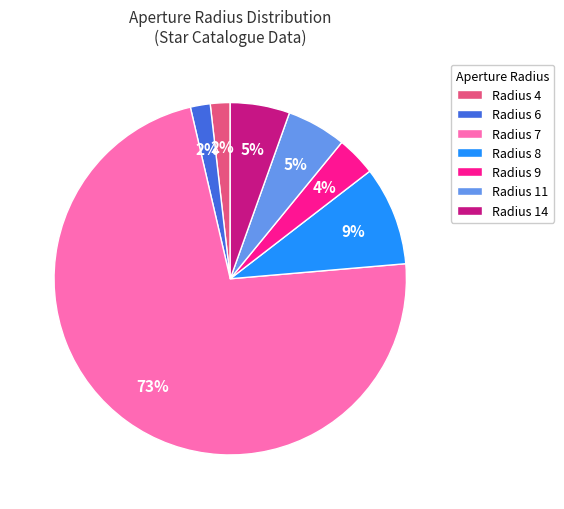

To the nearest percent, what is the combined percentage of Radius 9 and Radius 8?

13%